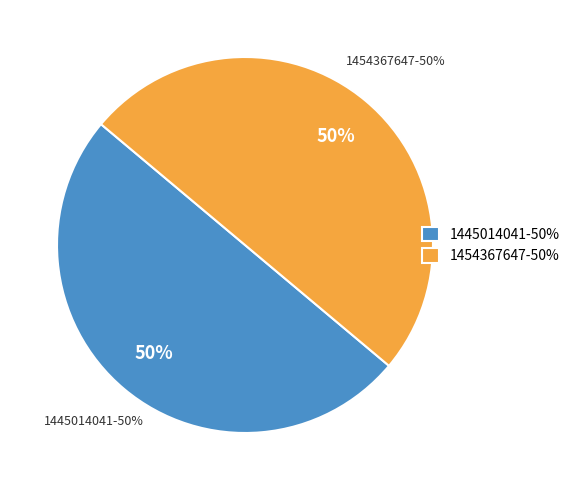

How many segments does this pie chart have?

2